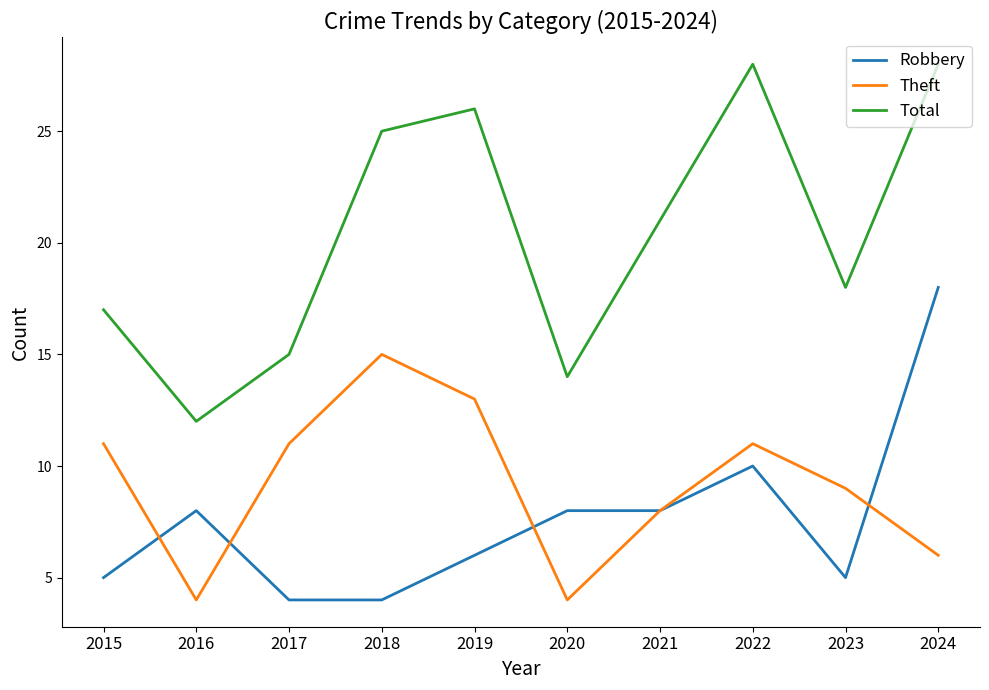

What is the minimum value for Total?

12